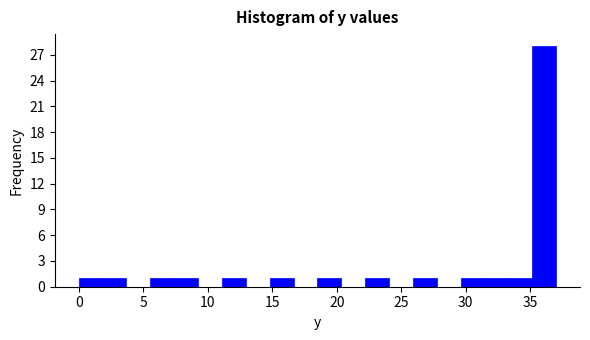

Read against the x-axis, roughly where is the centre of the tallest bar?

36.0